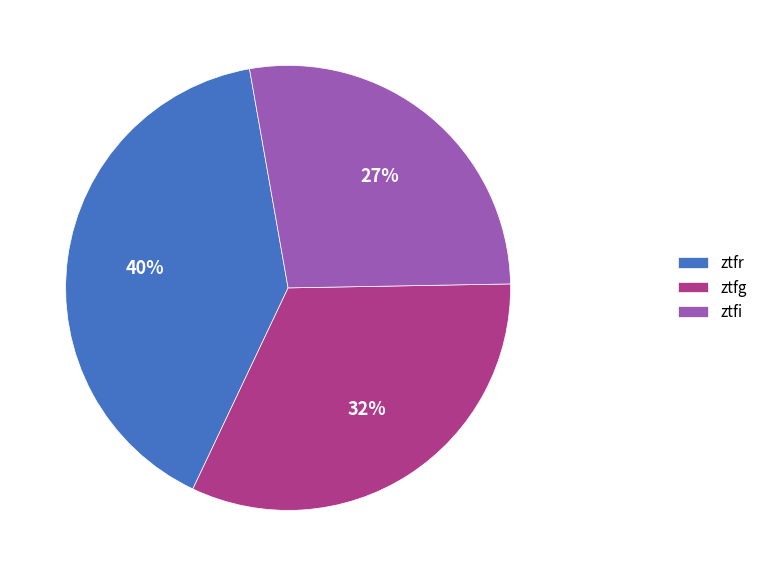

To the nearest percent, what is the combined percentage of ztfr and ztfi?

68%